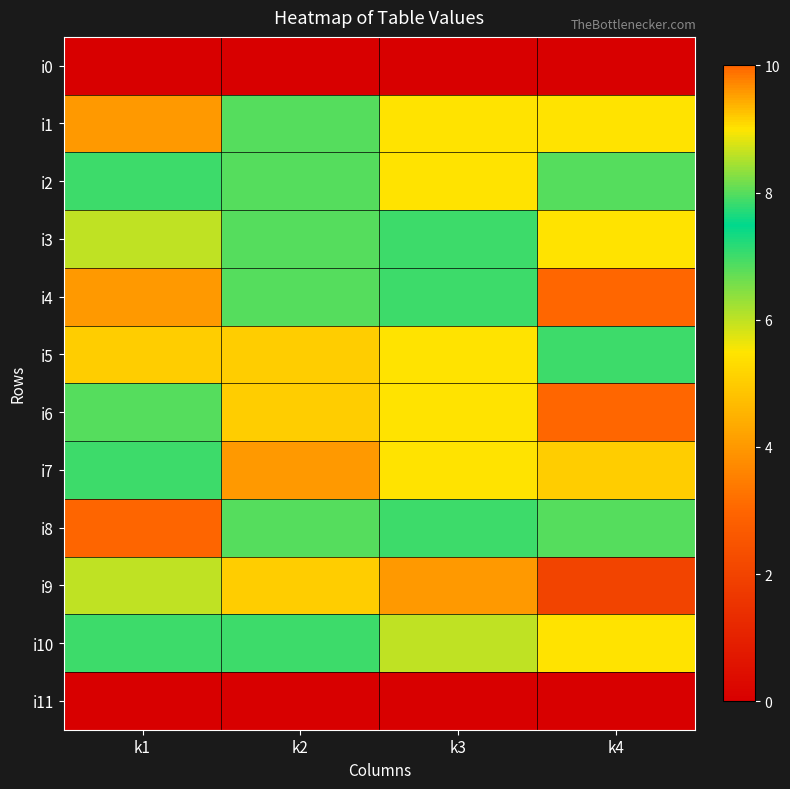

Reading left to right, extract all data points from this chart.

i0: k1=0	k2=0	k3=0	k4=0
i1: k1=4	k2=8	k3=9	k4=9
i2: k1=7	k2=8	k3=9	k4=8
i3: k1=6	k2=8	k3=7	k4=9
i4: k1=4	k2=8	k3=7	k4=10
i5: k1=5	k2=5	k3=9	k4=7
i6: k1=8	k2=5	k3=9	k4=10
i7: k1=7	k2=4	k3=9	k4=5
i8: k1=3	k2=8	k3=7	k4=8
i9: k1=6	k2=5	k3=4	k4=2
i10: k1=7	k2=7	k3=6	k4=9
i11: k1=0	k2=0	k3=0	k4=0